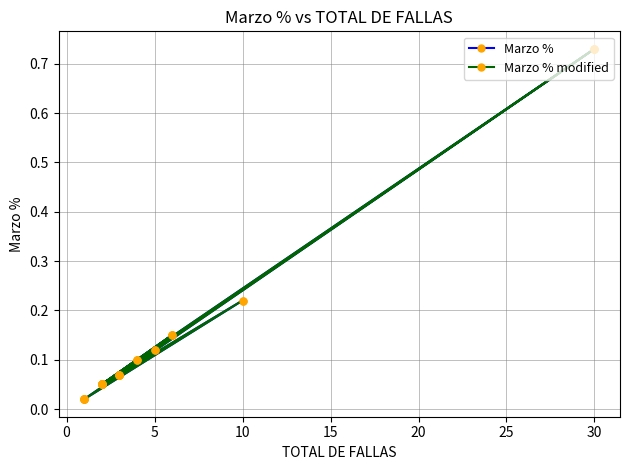

What is the label of the 12th point from the right?

10